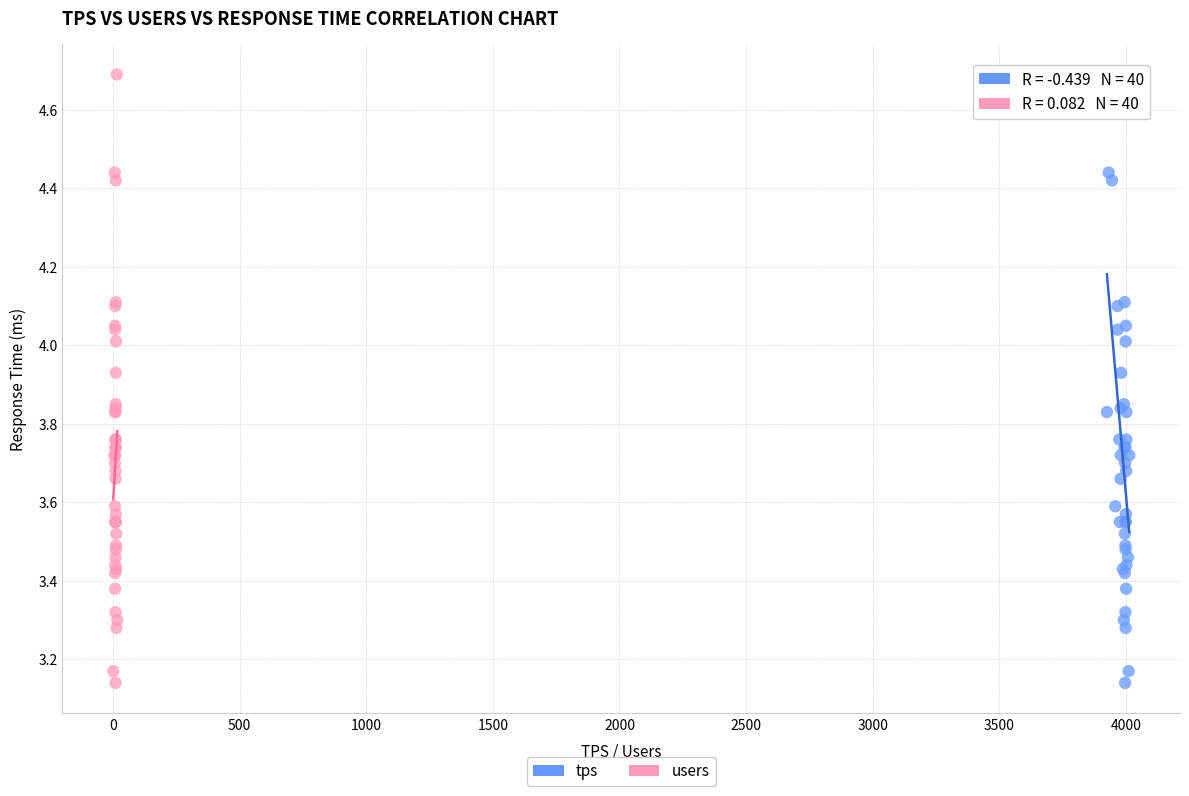

What are all the series names shown in the legend?

tps, users